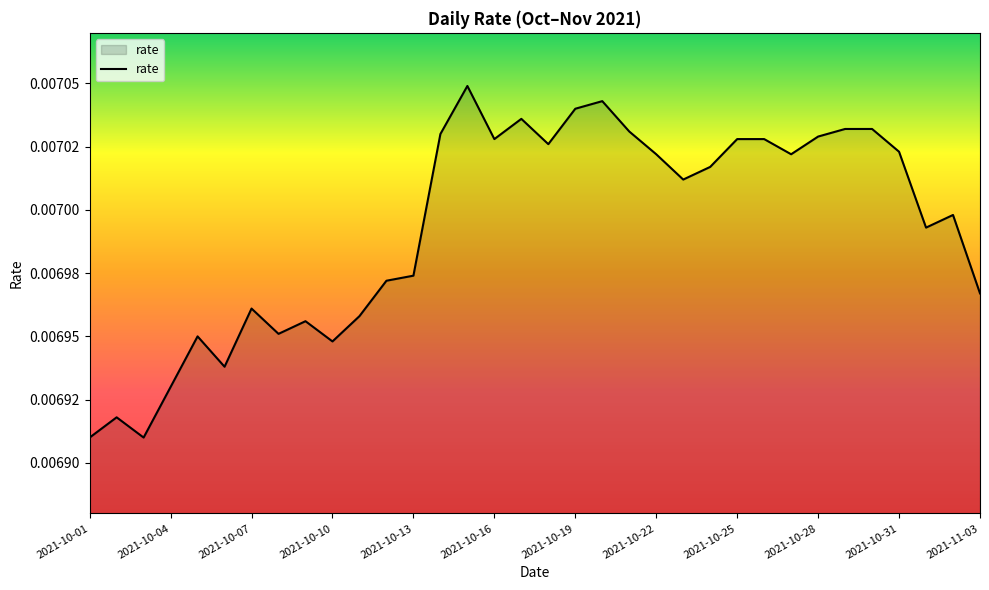

List the labels in order of value, largest first.

2021-10-15, 2021-10-20, 2021-10-19, 2021-10-17, 2021-10-29, 2021-10-30, 2021-10-21, 2021-10-14, 2021-10-28, 2021-10-16, 2021-10-25, 2021-10-26, 2021-10-18, 2021-10-31, 2021-10-22, 2021-10-27, 2021-10-24, 2021-10-23, 2021-11-02, 2021-11-01, 2021-10-13, 2021-10-12, 2021-11-03, 2021-10-07, 2021-10-11, 2021-10-09, 2021-10-08, 2021-10-05, 2021-10-10, 2021-10-06, 2021-10-04, 2021-10-02, 2021-10-01, 2021-10-03